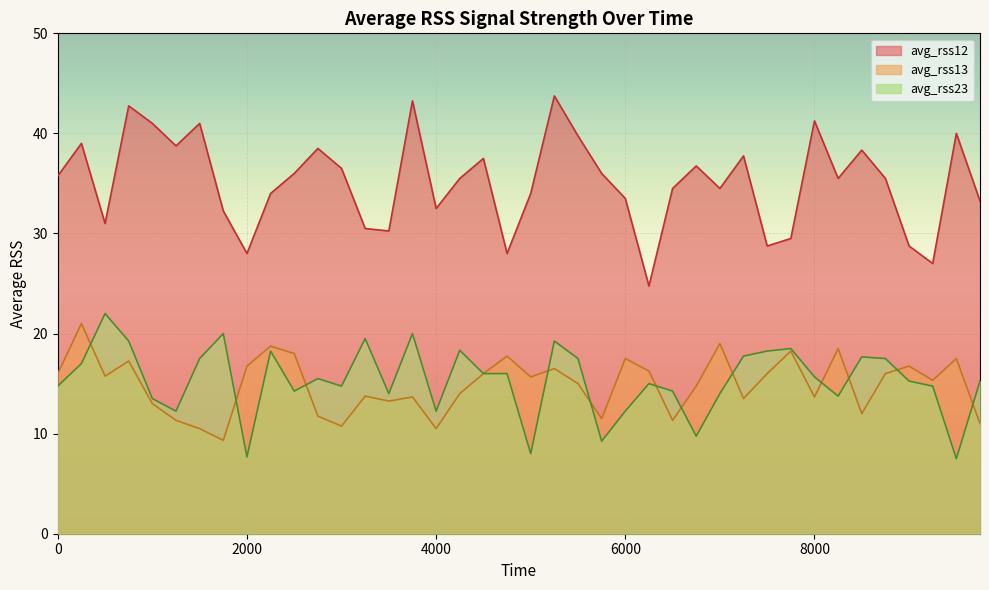

Where do avg_rss23 and avg_rss13 first cross each other?

250 and 500